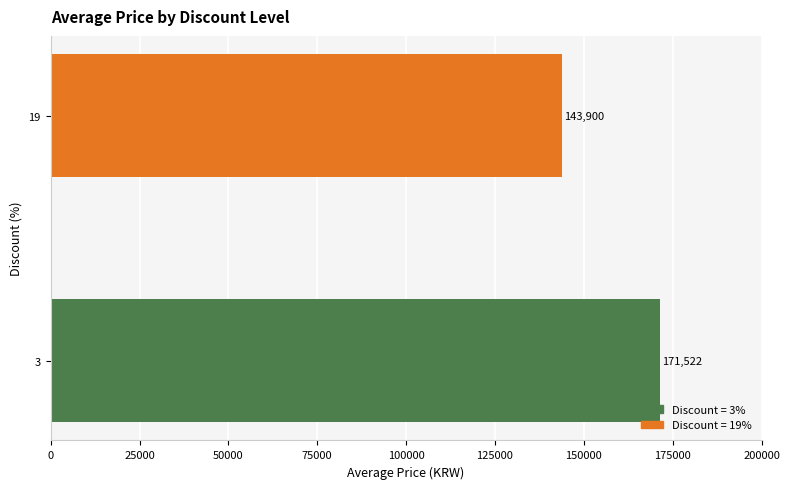

What is the sum of all values?

315422